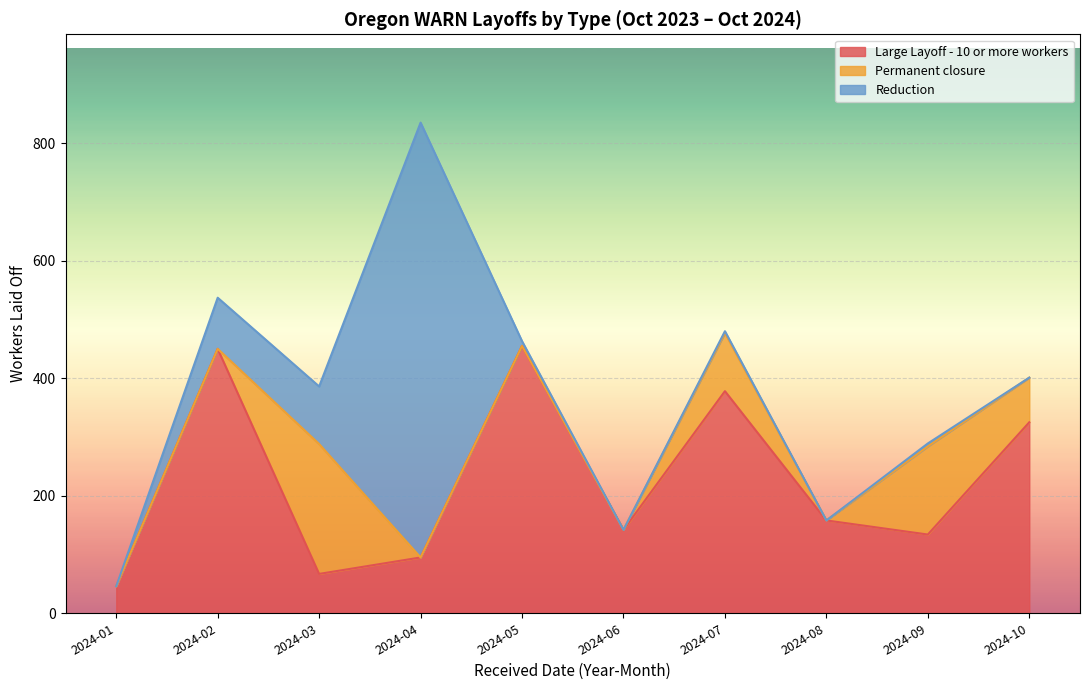

At which category is the sum across all series the highest?

2024-04